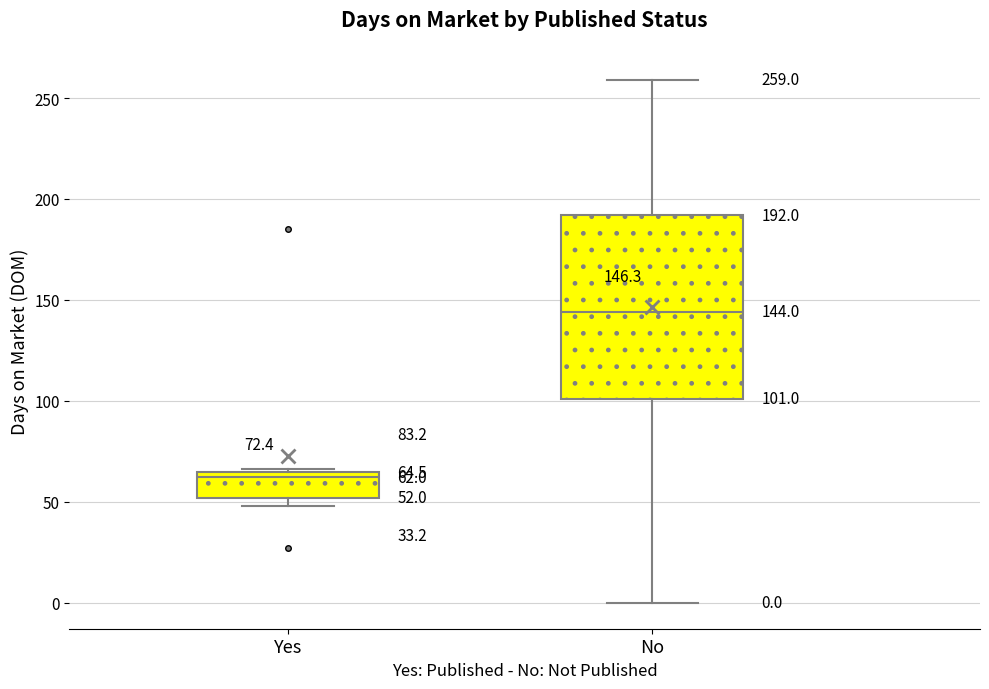

Which box is the tallest, from its lower edge to its upper edge?

No